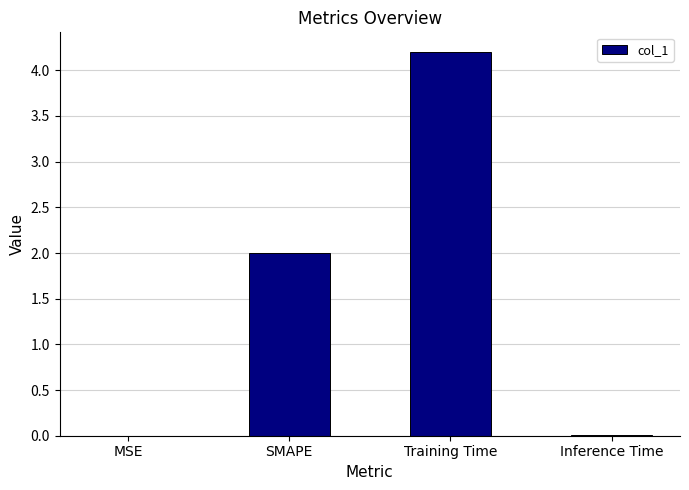

What is the change in value from SMAPE to Training Time?

+2.2